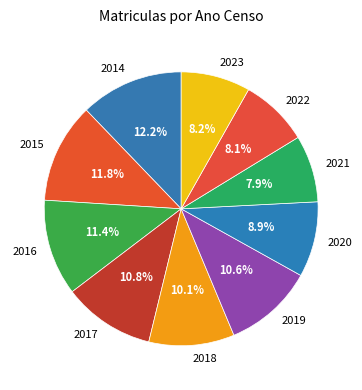

Approximately how many times larger is the value at 2020 compared to 2015?

0.8